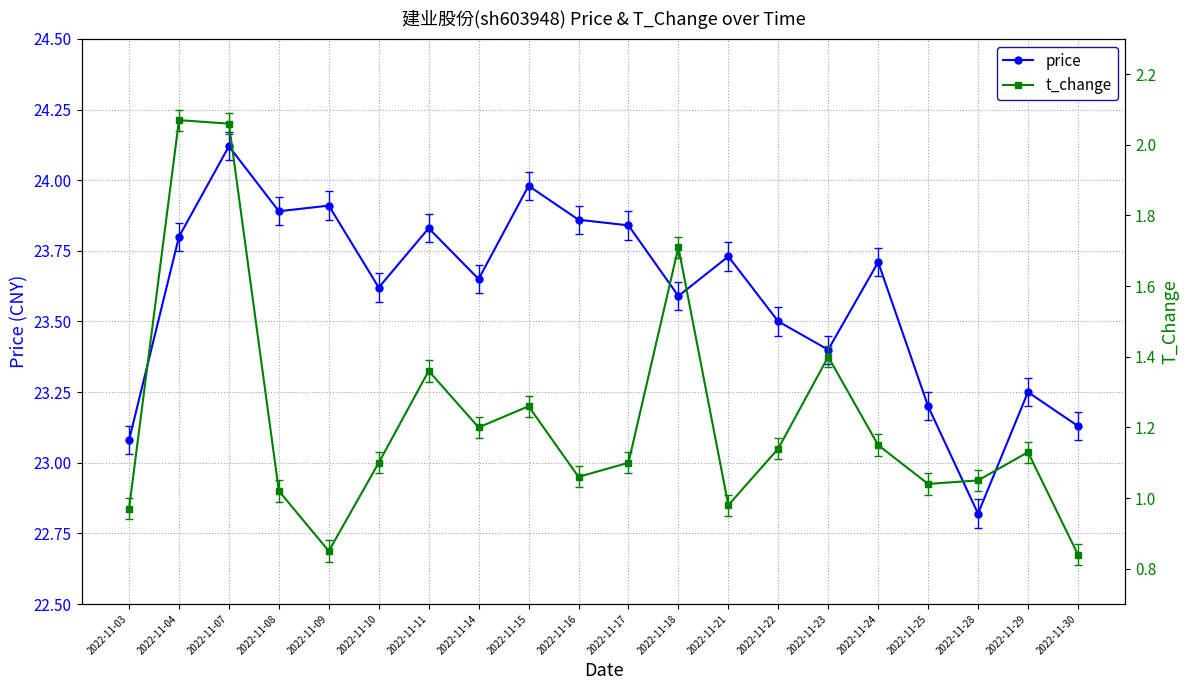

At which category does the chart reach its minimum across all series?

2022-11-30